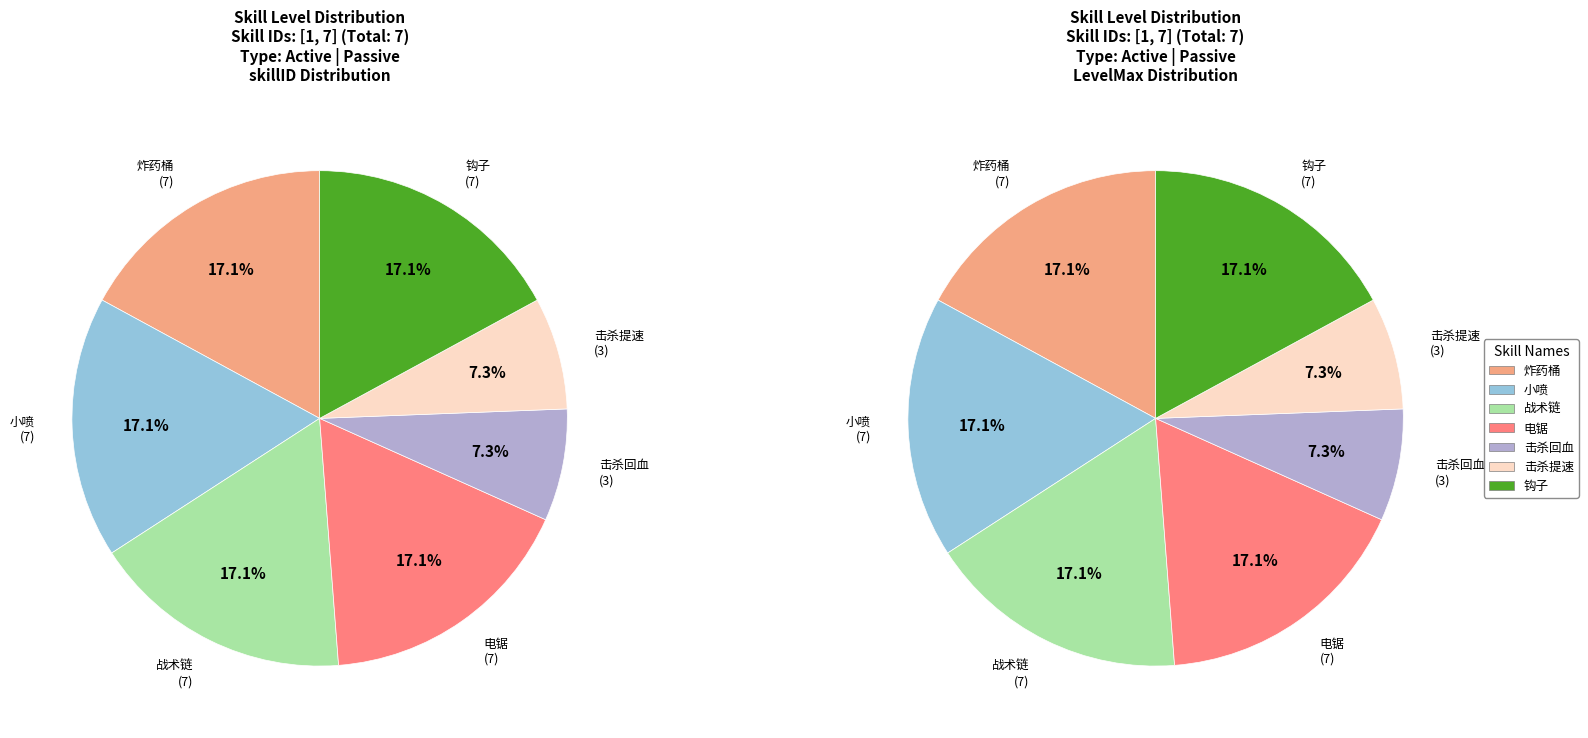

What percentage is the 击杀提速 (skillID=6) slice, to the nearest percent?

7%